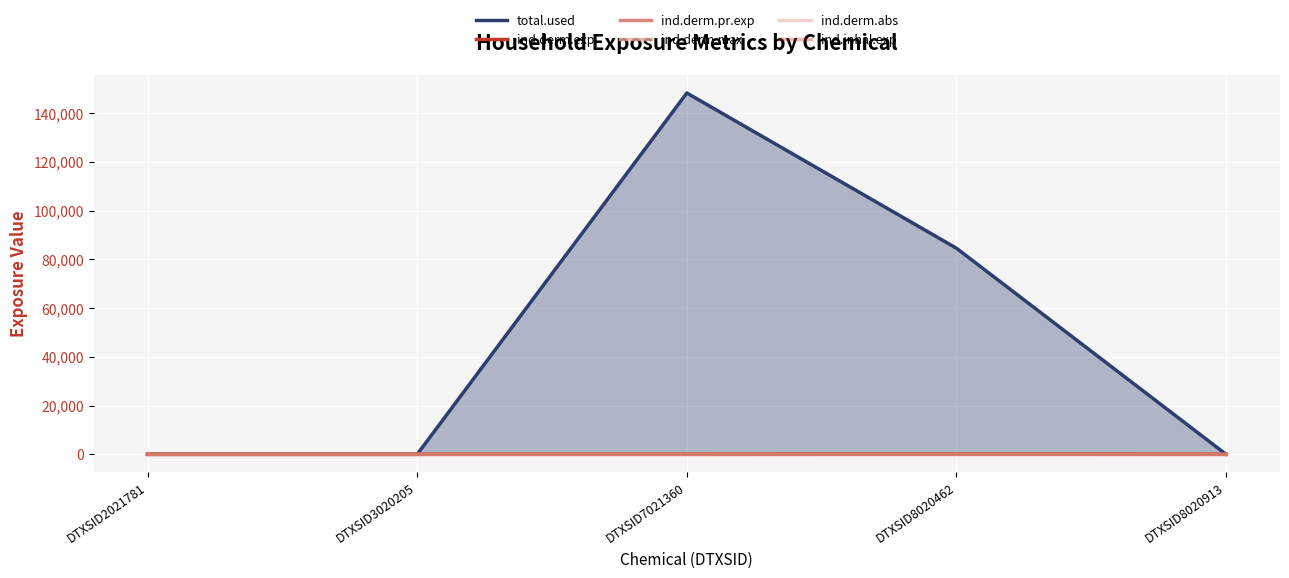

Which series has the largest total across all categories?

total.used